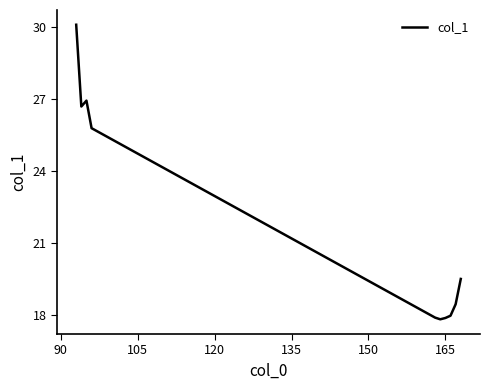

What is the difference between the maximum and minimum values?

12.3